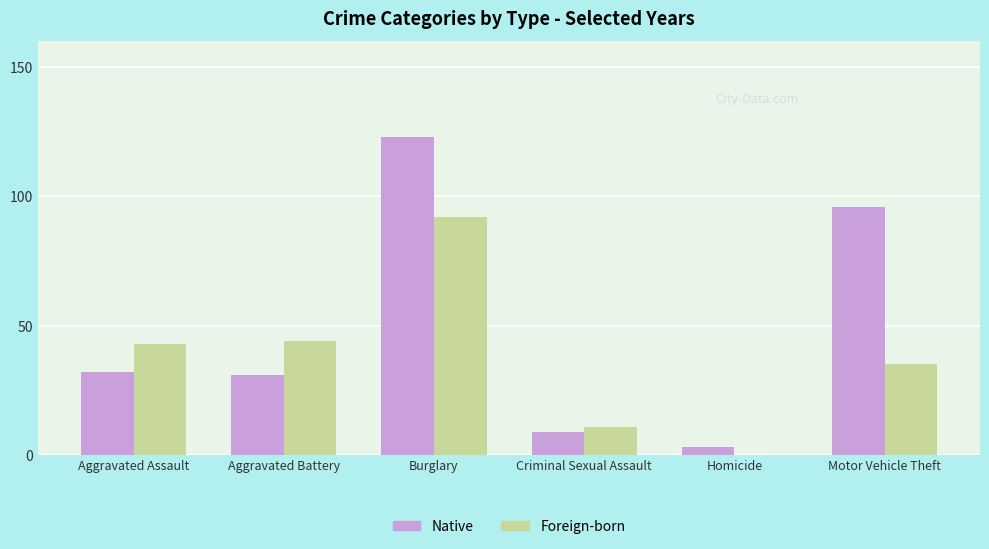

Between Aggravated Assault and Burglary, which series saw the biggest shift?

Native